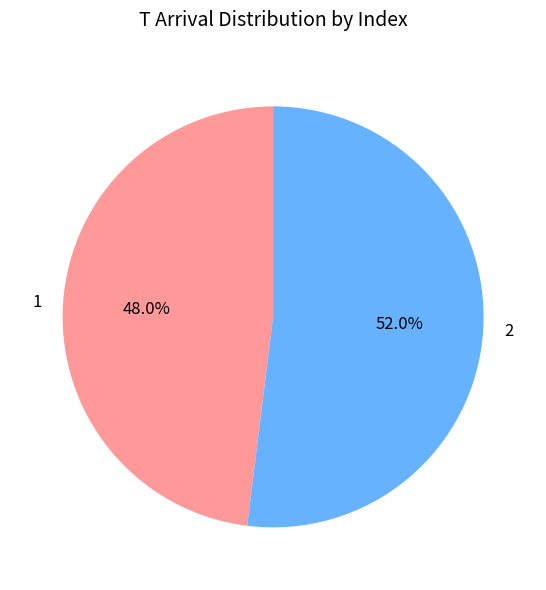

Which category accounts for the majority?

2